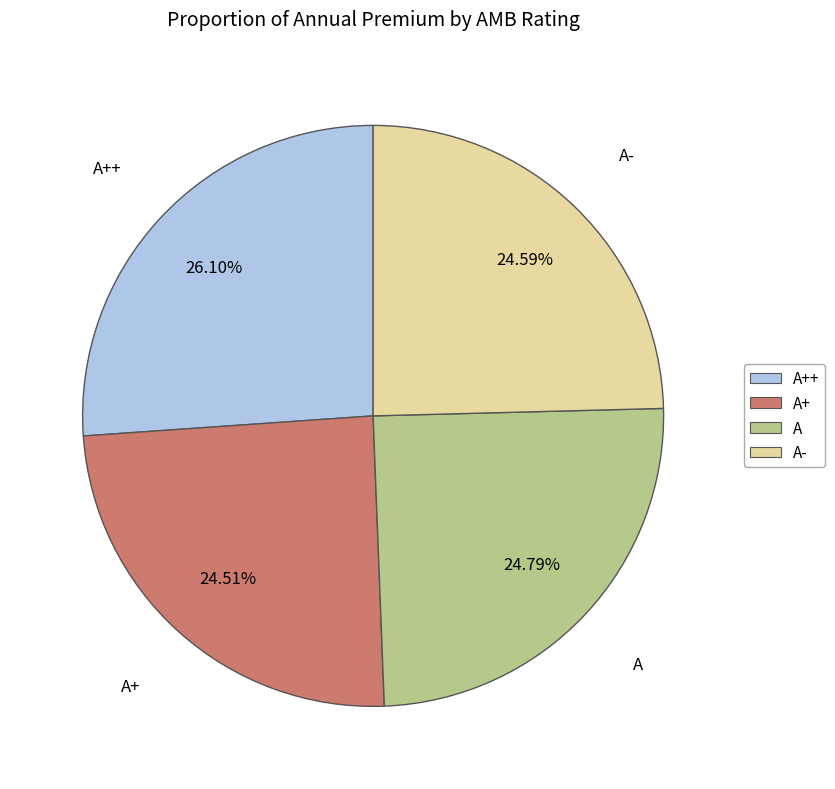

Is there a majority slice in this chart?

No